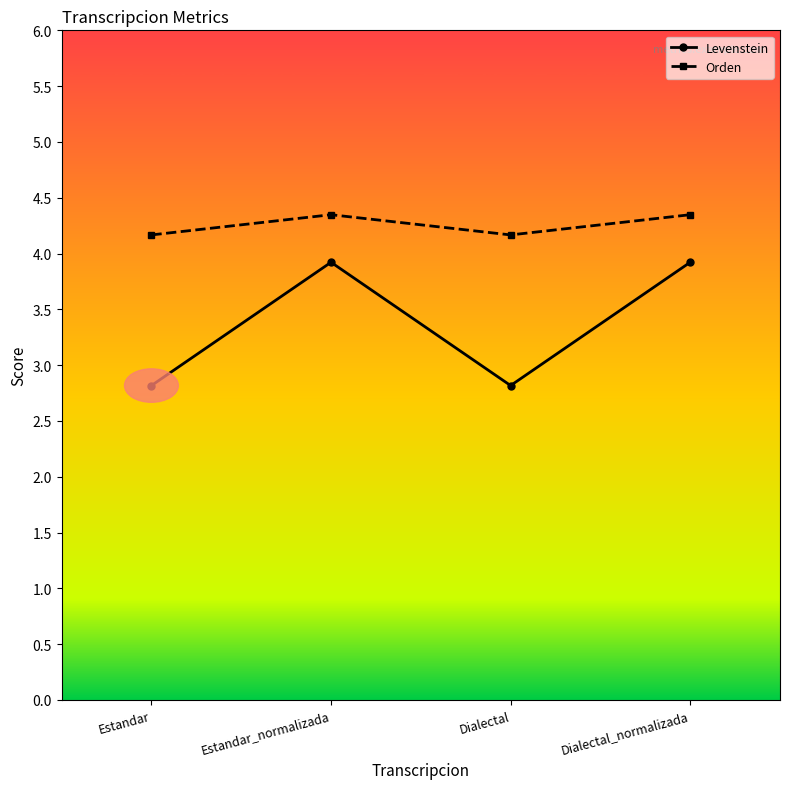

True or false: Orden has a value of 5.9 at Dialectal_normalizada.

False